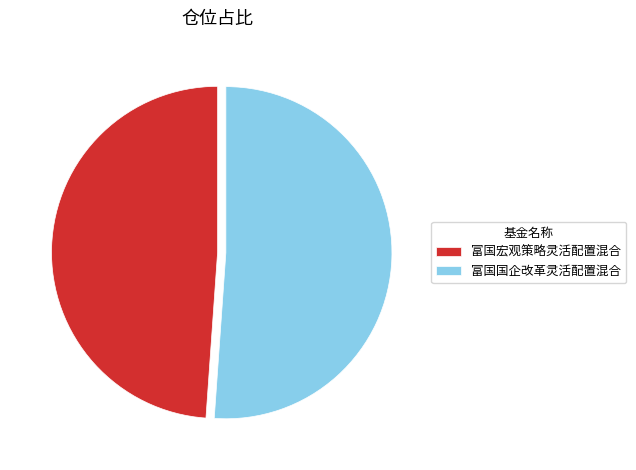

Combined, do 富国宏观策略灵活配置混合 and 富国国企改革灵活配置混合 account for over 50%?

Yes